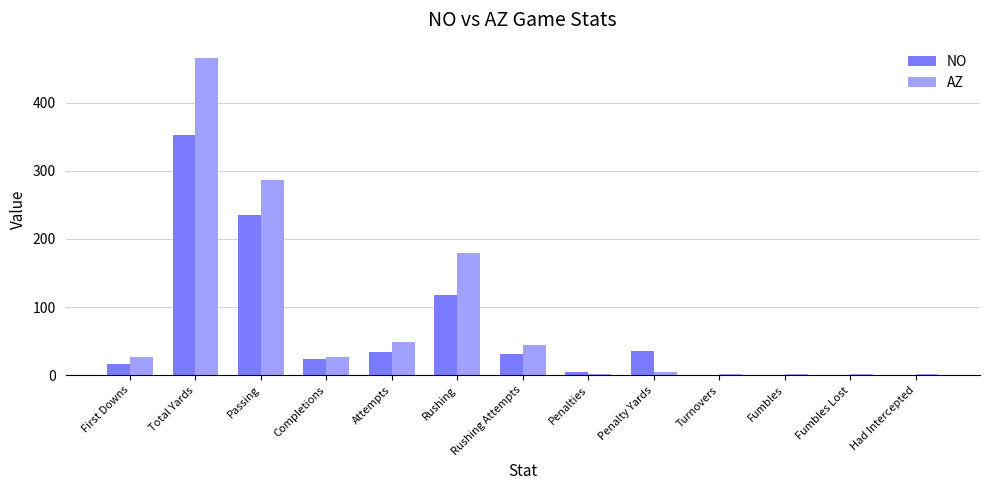

What is the spread (max minus min) of values at Turnovers?

2